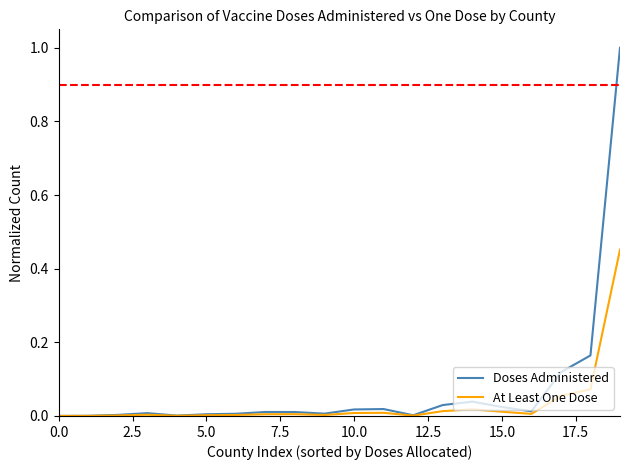

Which series has the widest spread of values?

Doses Administered